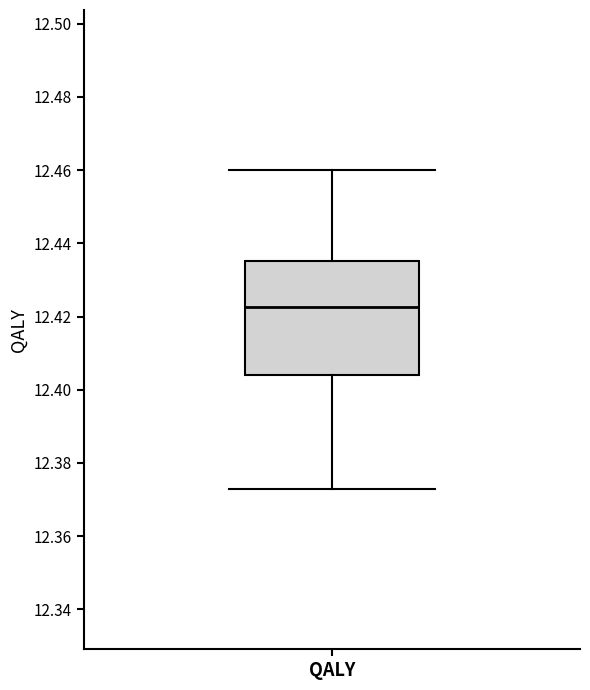

Where does the upper whisker of the box for QALY end on the y-axis? The values are not printed on the chart, so give them approximately, as read against the axis.

12.460